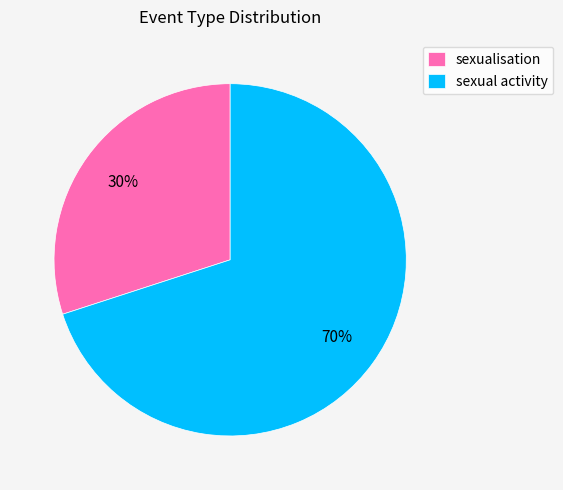

Between sexual activity and sexualisation, which is larger?

sexual activity